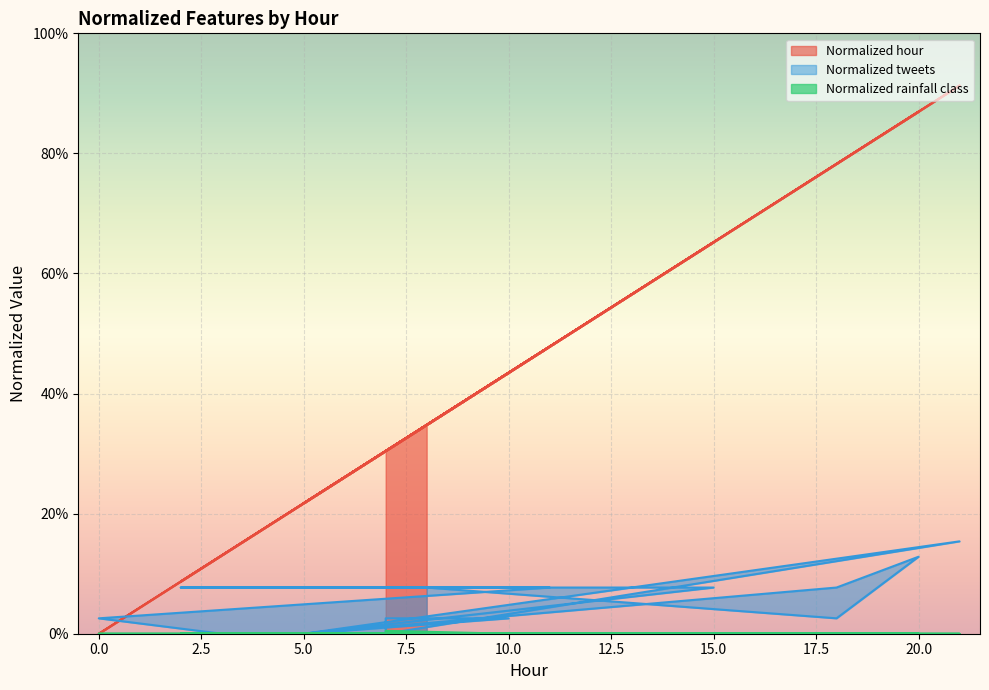

What is the difference between the Normalized tweets values at 7 and 2?

0.1